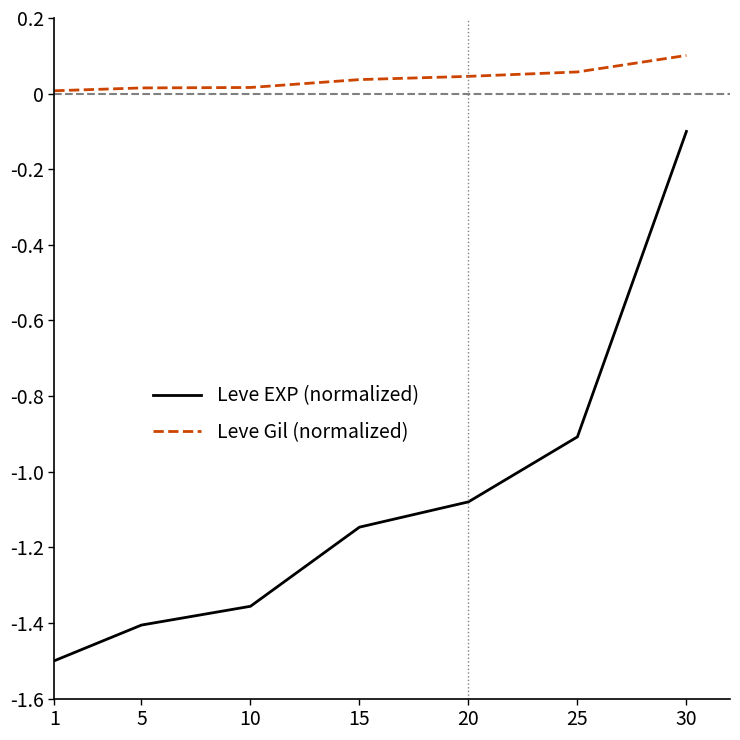

Is this an area chart (filled region under the line)?

No